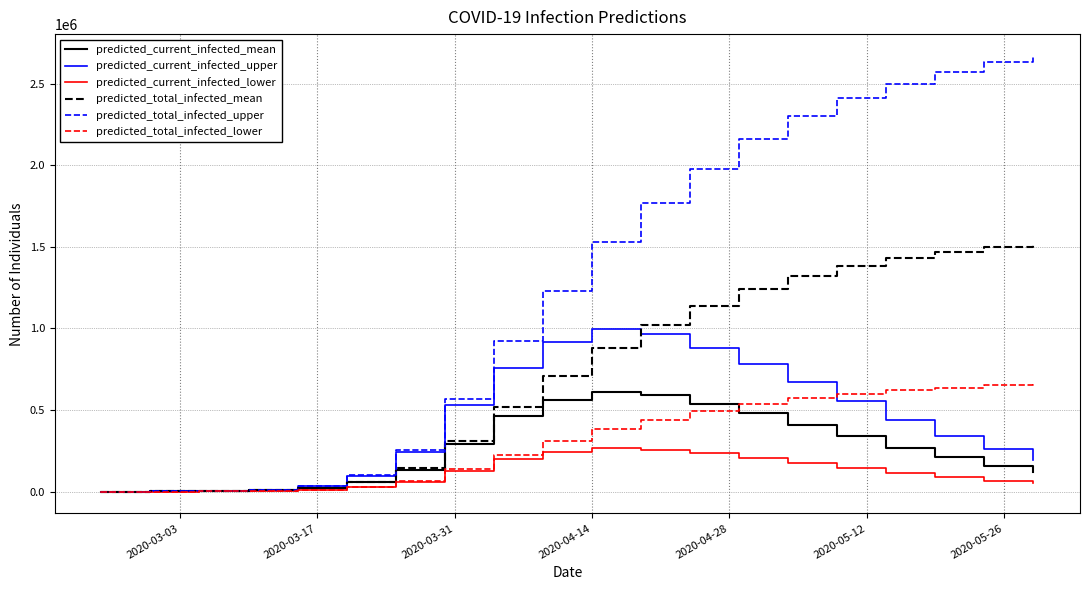

What is the maximum value shown in the chart?

2670000